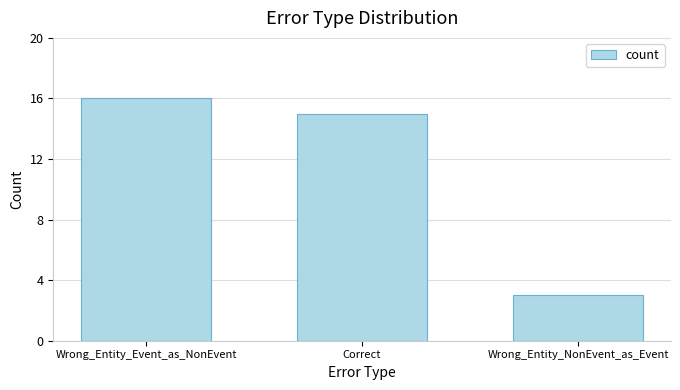

What is the value of the 1st bar from the left?

16